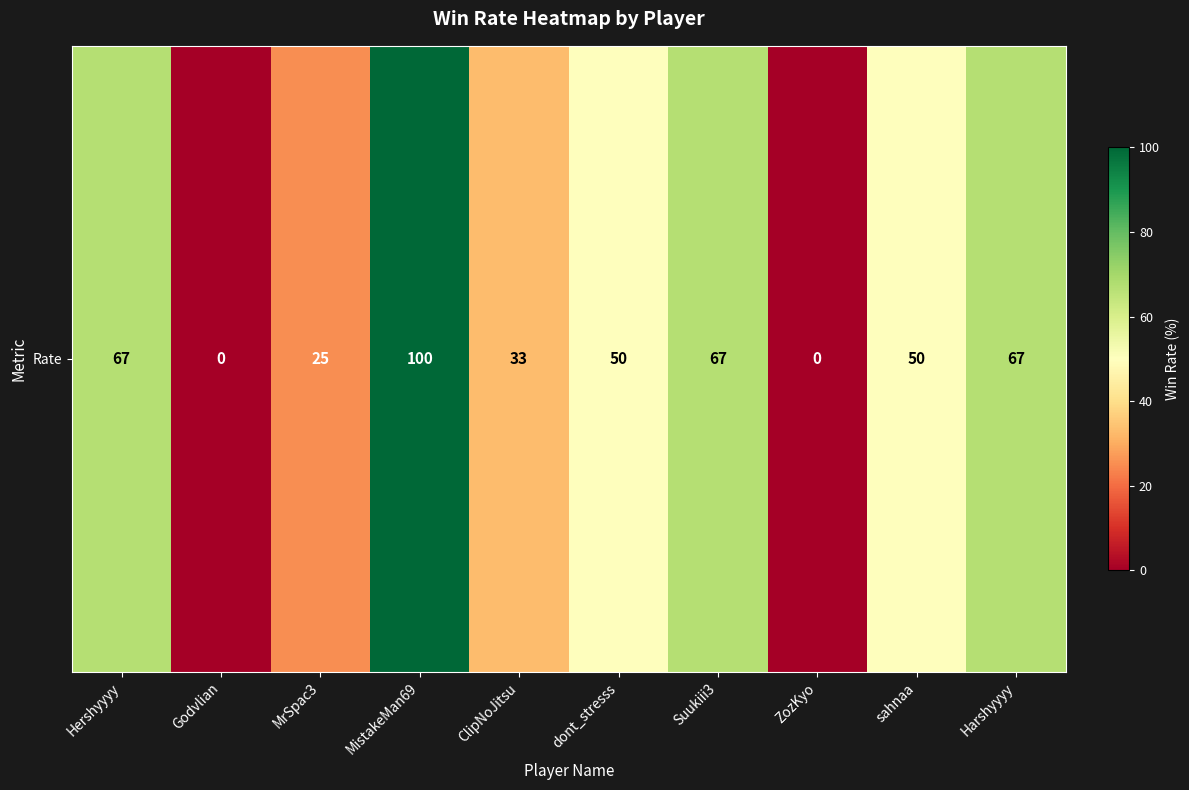

Reading left to right, list all the values displayed in this chart.

67	0	25	100	33	50	67	0	50	67